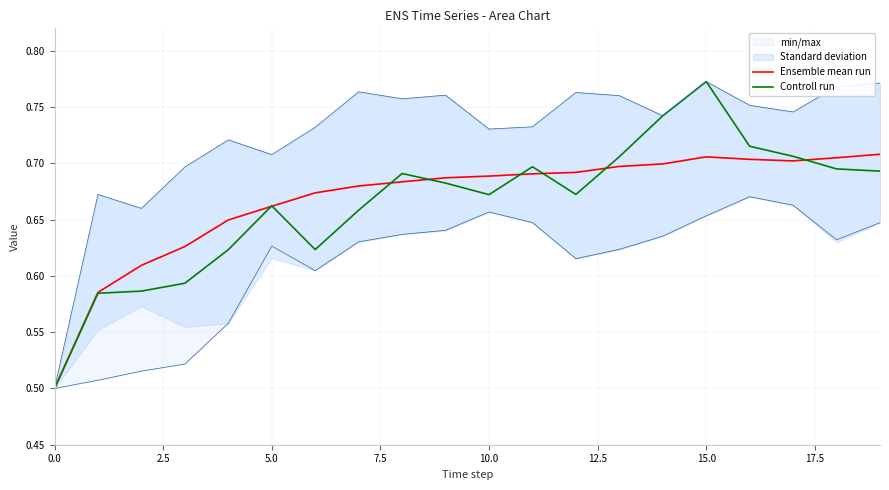

Reading right to left, list all the values displayed in this chart.

Ensemble mean run: 0.7	0.7	0.7	0.7	0.7	0.7	0.7	0.7	0.7	0.7	0.7	0.7	0.7	0.7	0.7	0.6	0.6	0.6	0.6	0.5
Controll run: 0.7	0.7	0.7	0.7	0.8	0.7	0.7	0.7	0.7	0.7	0.7	0.7	0.7	0.6	0.7	0.6	0.6	0.6	0.6	0.5